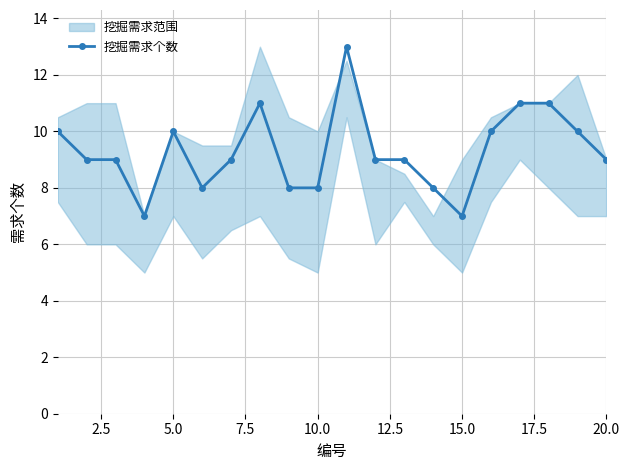

What is the lowest value of the 挖掘需求个数 series?

7